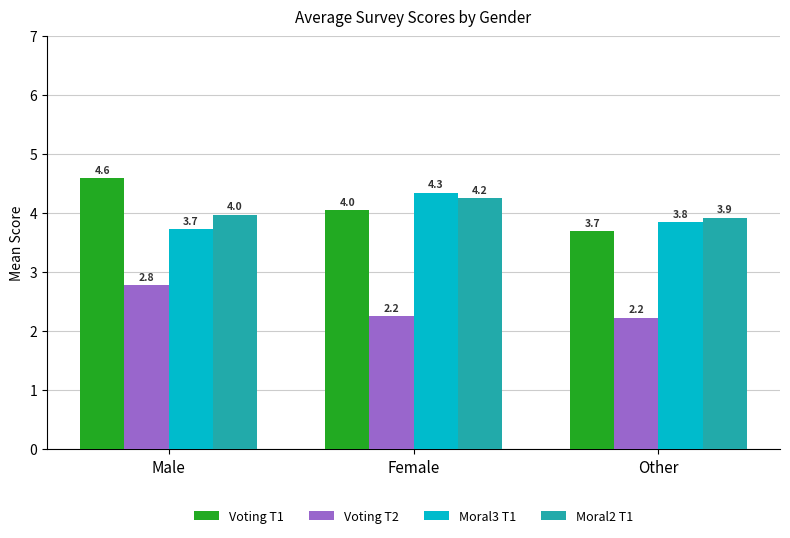

What is the label of the 1st bar from the left?

Male